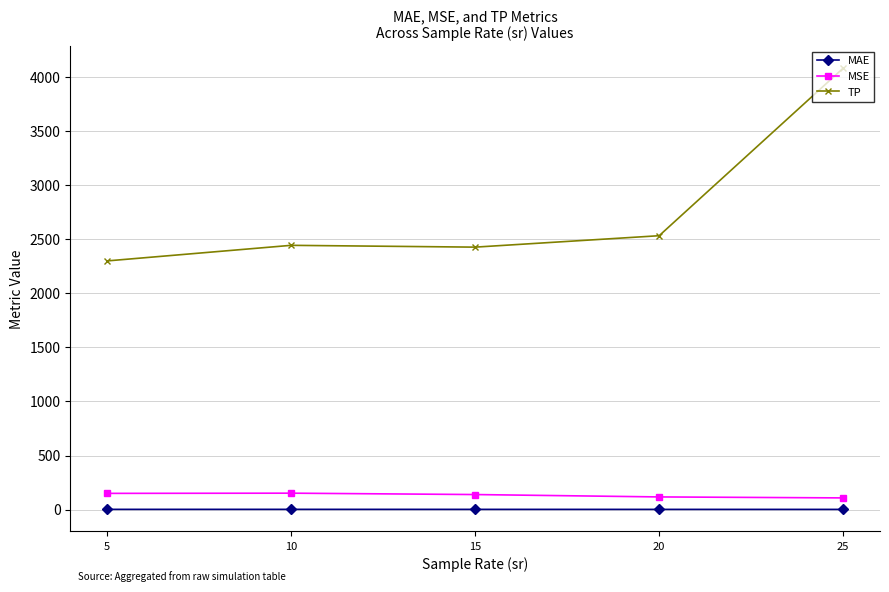

The TP series shows 2299.2 at 5. True or false?

True